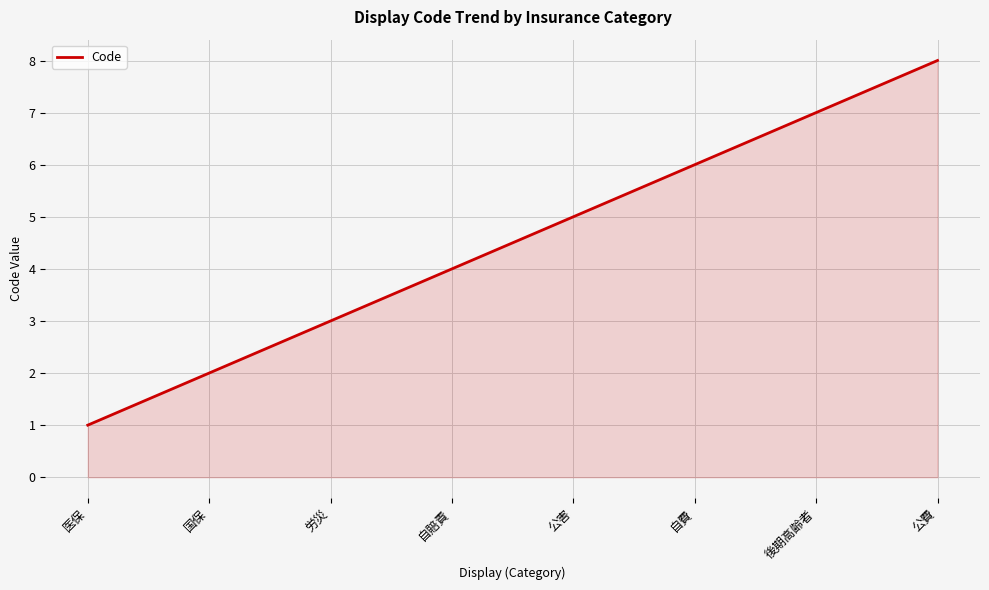

Does the chart have visible grid lines?

Yes